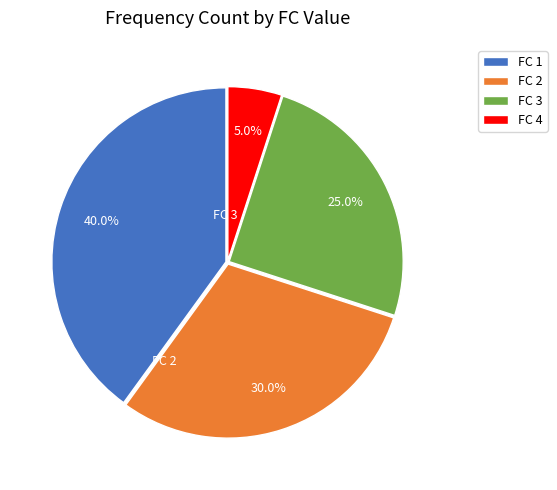

Does any single category account for the majority?

No